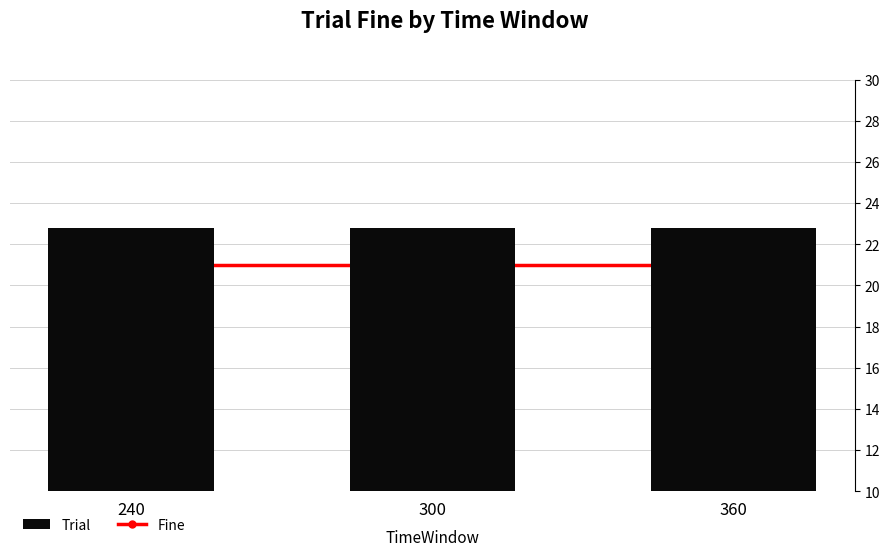

At 300, list the series in order from largest to smallest.

Trial, Fine